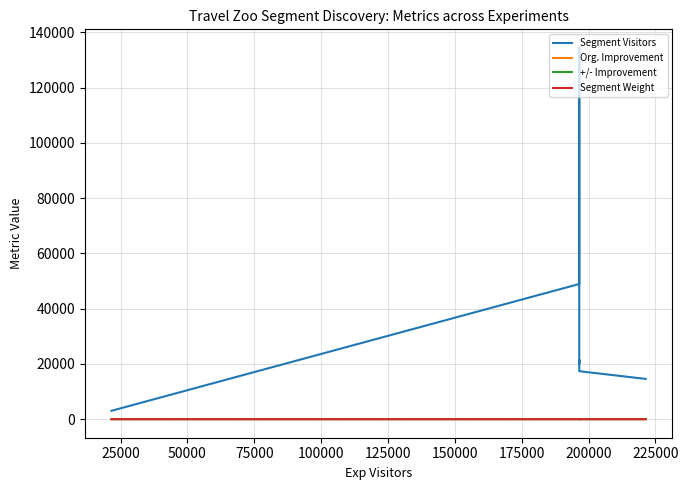

Which series has the largest range (max minus min)?

Segment Visitors